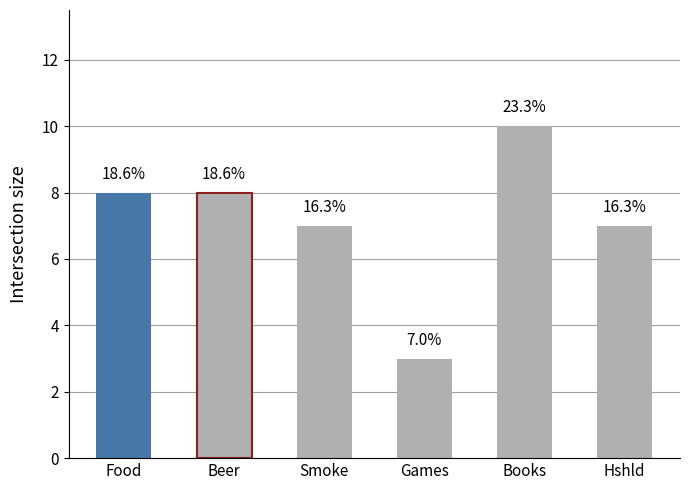

The chart shows a value of 13 at Food. True or false?

False